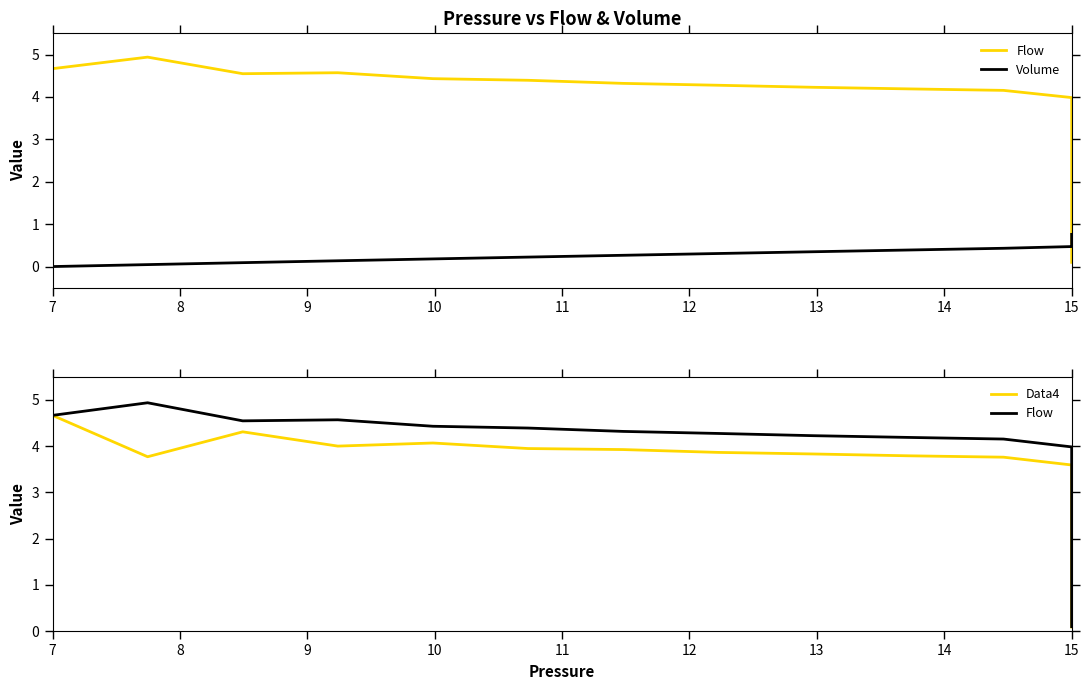

What is the maximum value for Flow?

4.9